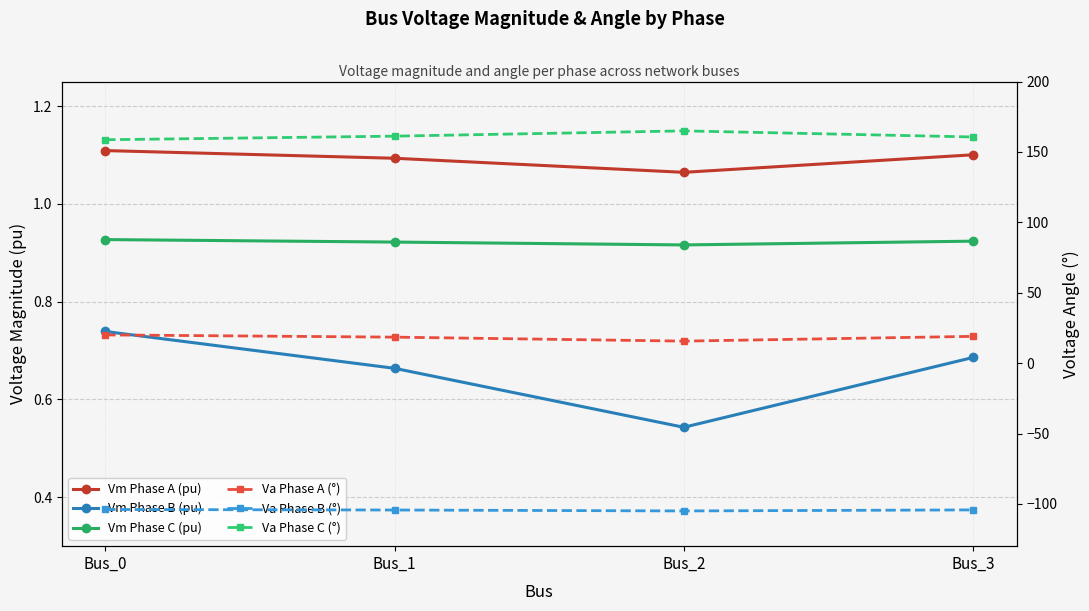

At which label is Va Phase B (°) closest to -104?

Bus_0